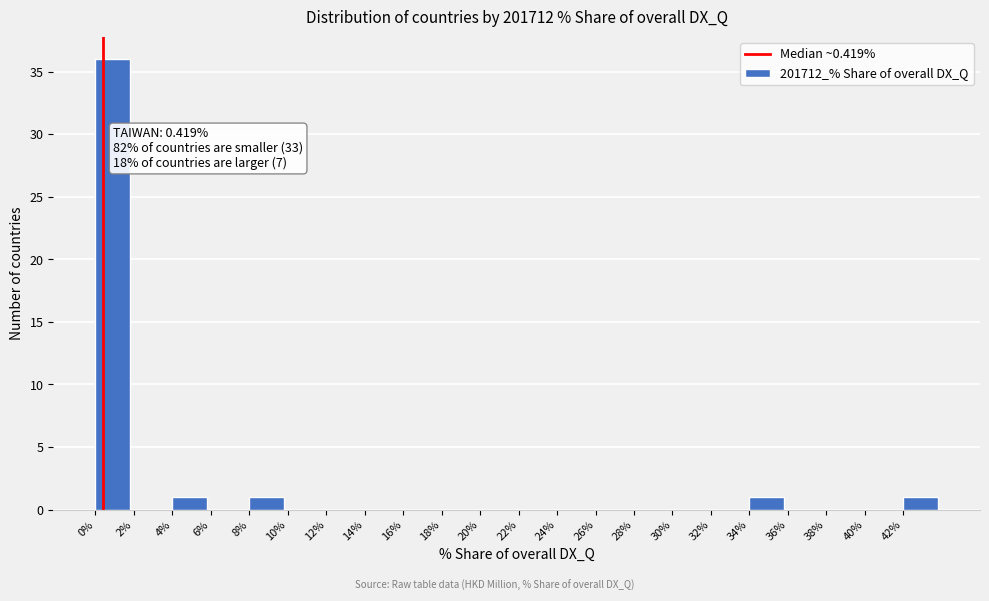

Over which range of the x-axis is the bar tallest?

0 to 2